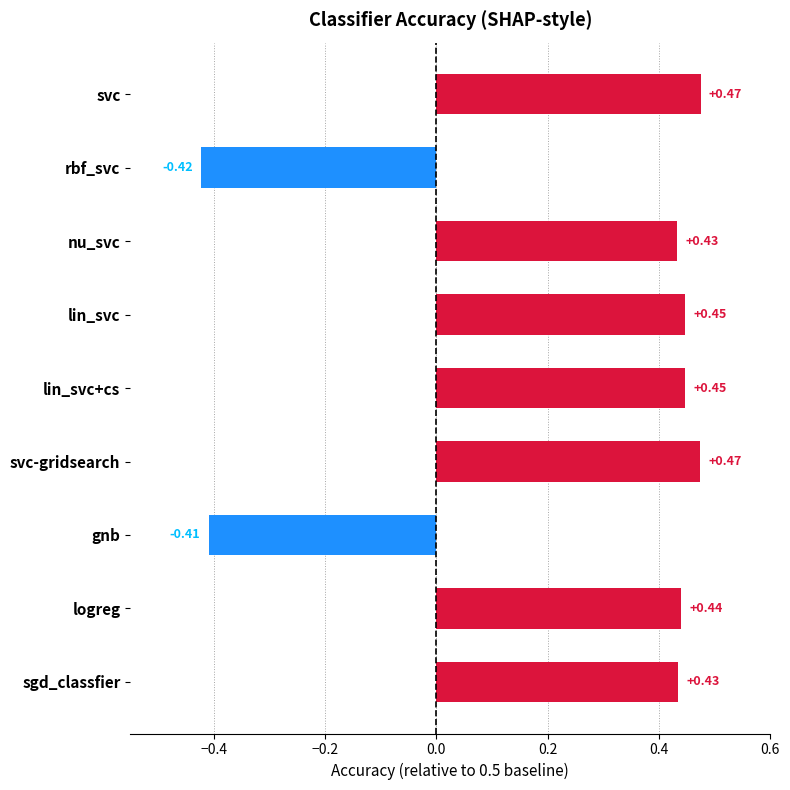

True or false: the data shows 0.9 at logreg.

True